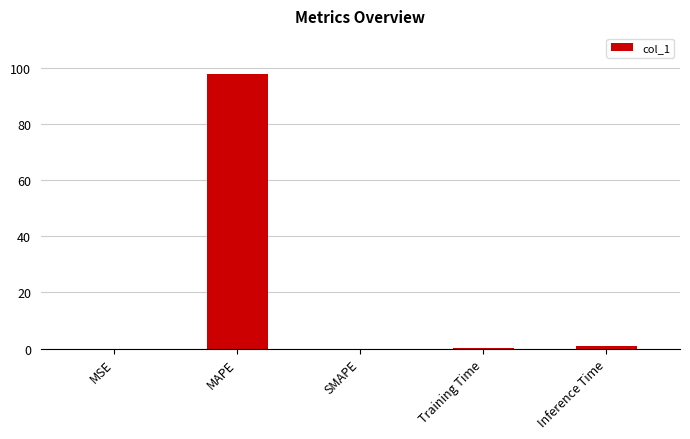

True or false: the data shows 0.1 at Training Time.

True